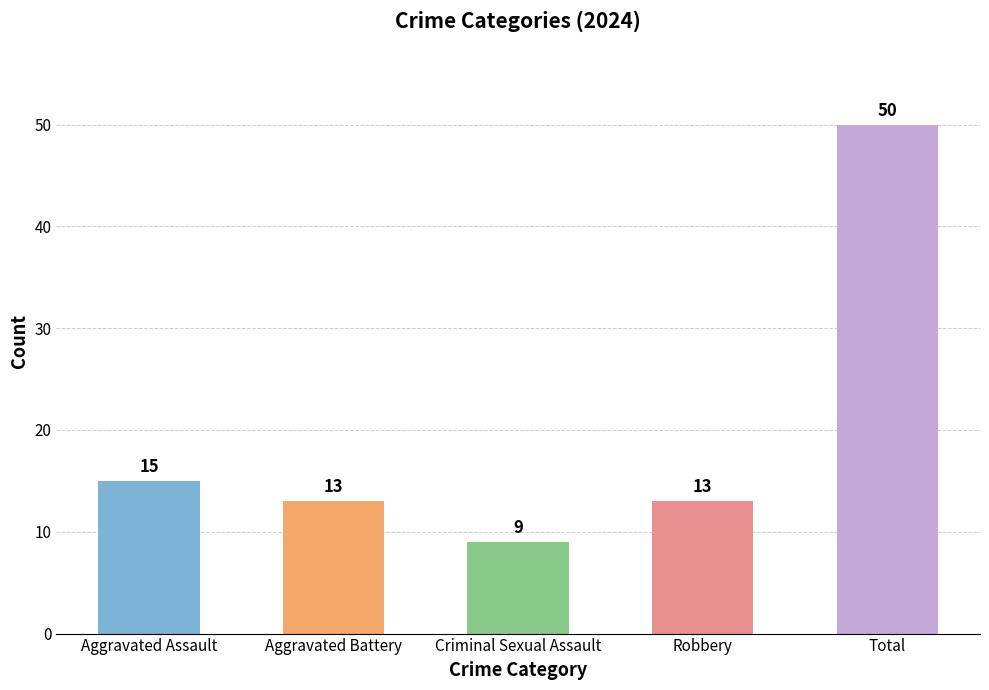

How many categories are shown in the chart?

5